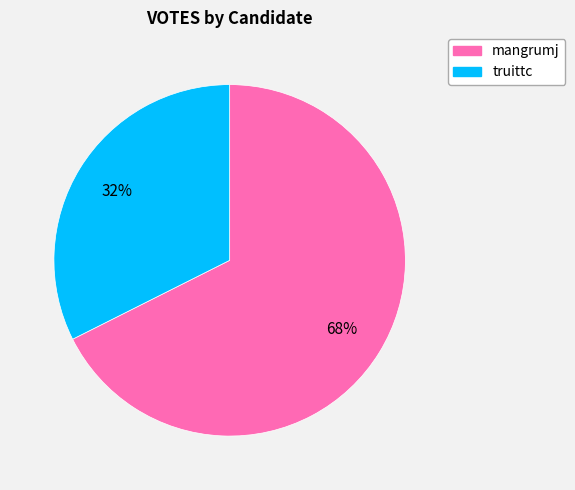

Which has a higher value, mangrumj or truittc?

mangrumj